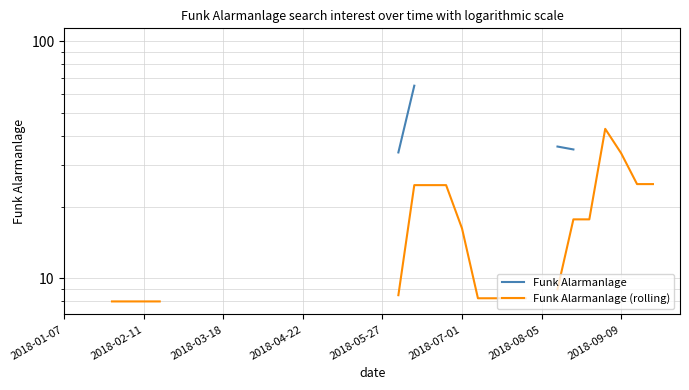

What is the label of the 7th point from the left?

2018-08-05